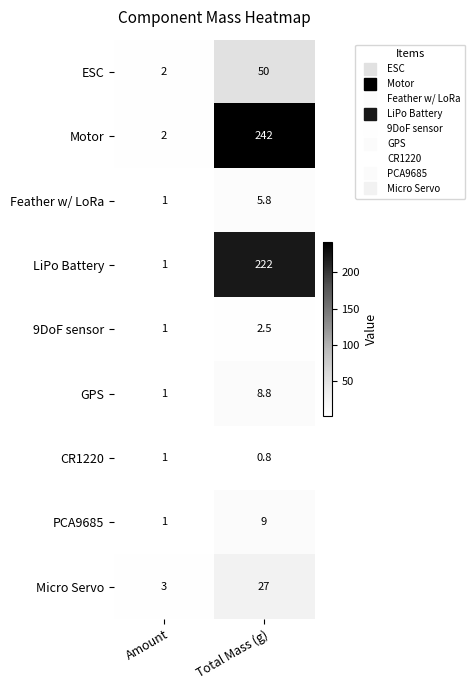

Read the ESC value at Amount.

2.0